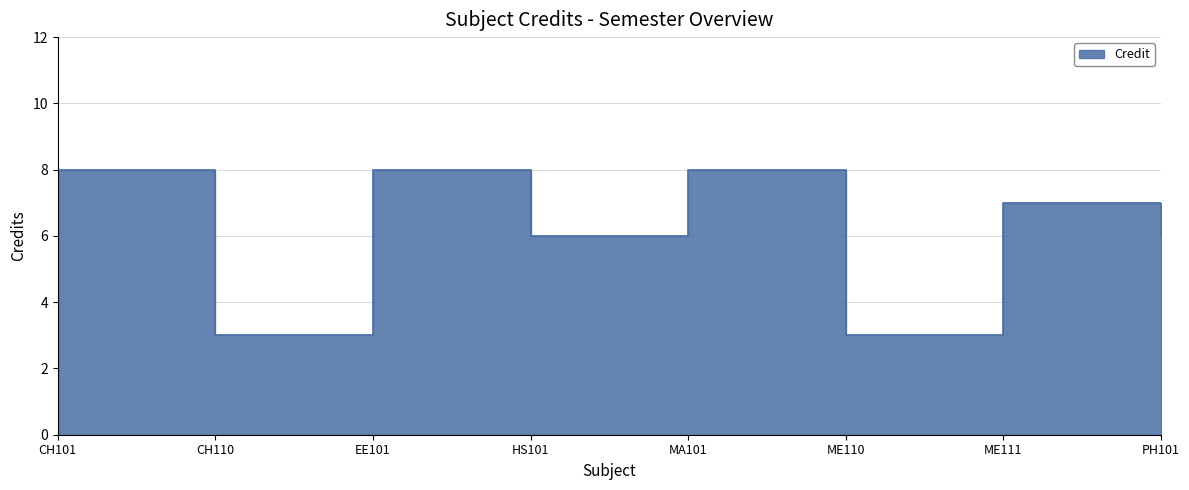

What is the value of the 1st point from the left?

8